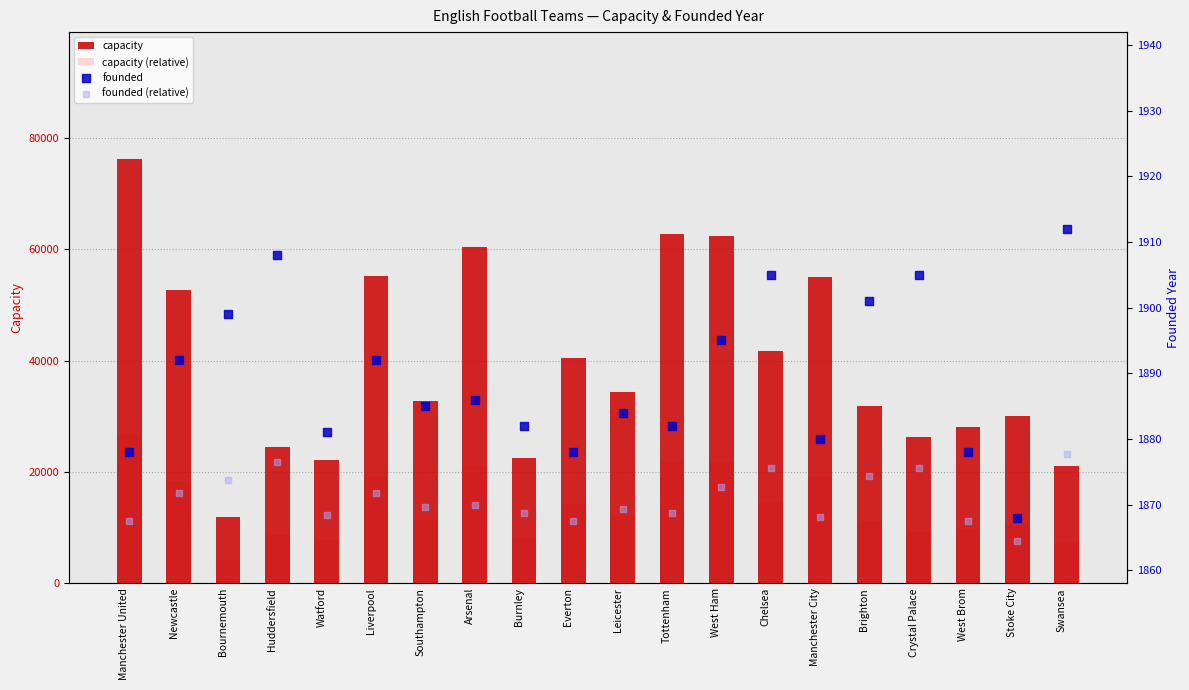

Which series has the widest spread of Y values?

capacity